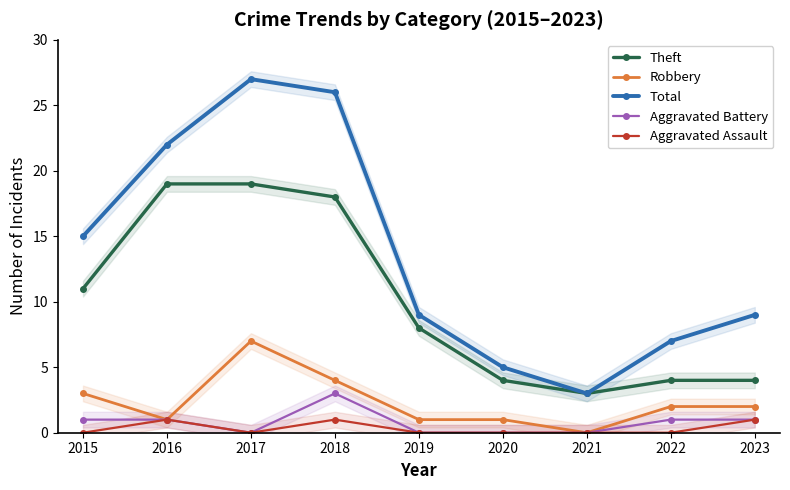

What are all the series names shown in the legend?

Theft, Robbery, Total, Aggravated Battery, Aggravated Assault